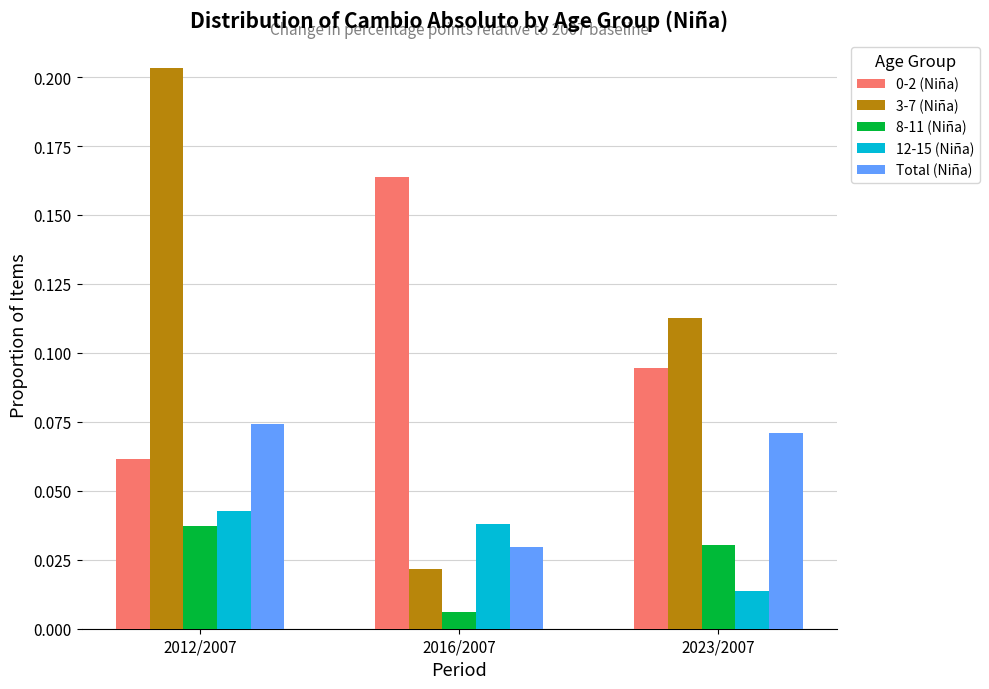

Rank the categories by 8-11 (Niña) value from lowest to highest.

2016/2007, 2023/2007, 2012/2007